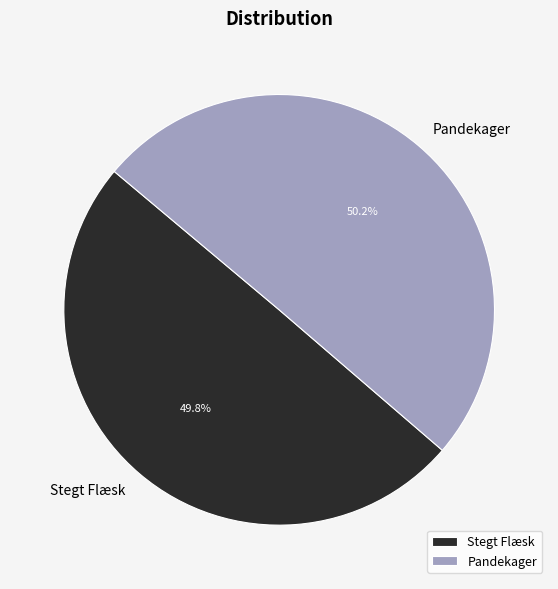

Is there any slice that represents more than half of the pie?

Yes